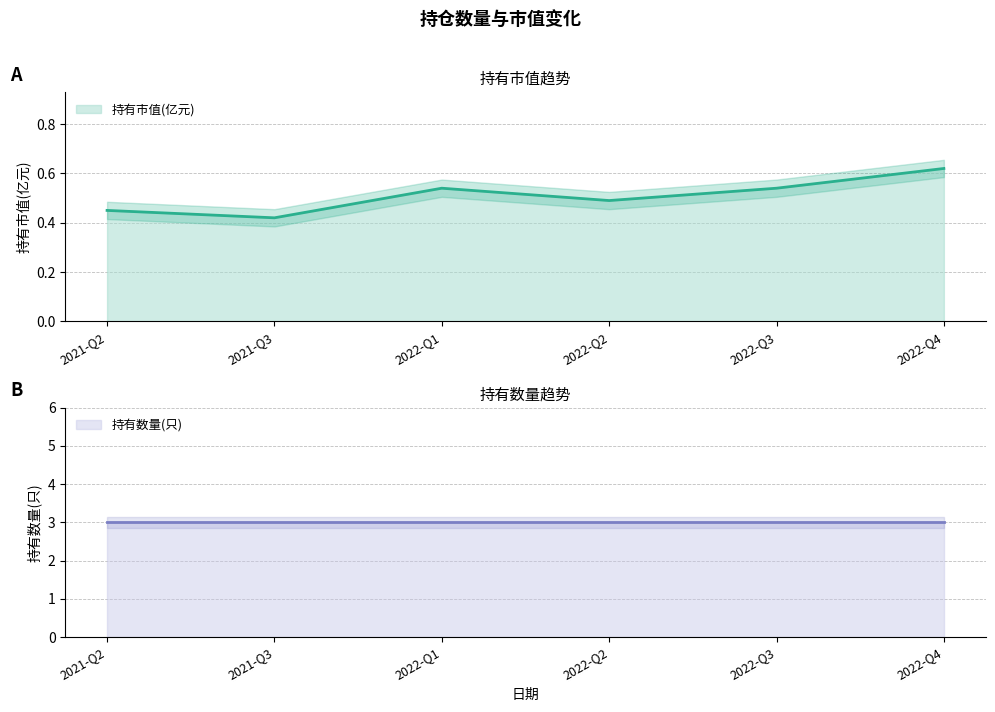

List the labels in order of value, smallest first.

2021-Q3, 2021-Q2, 2022-Q2, 2022-Q1, 2022-Q3, 2022-Q4